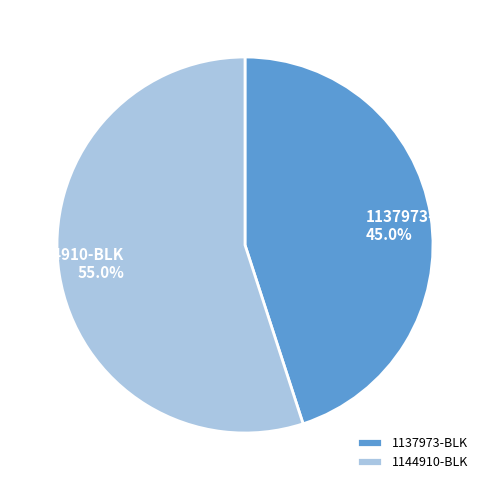

Count the number of slices in the pie.

2